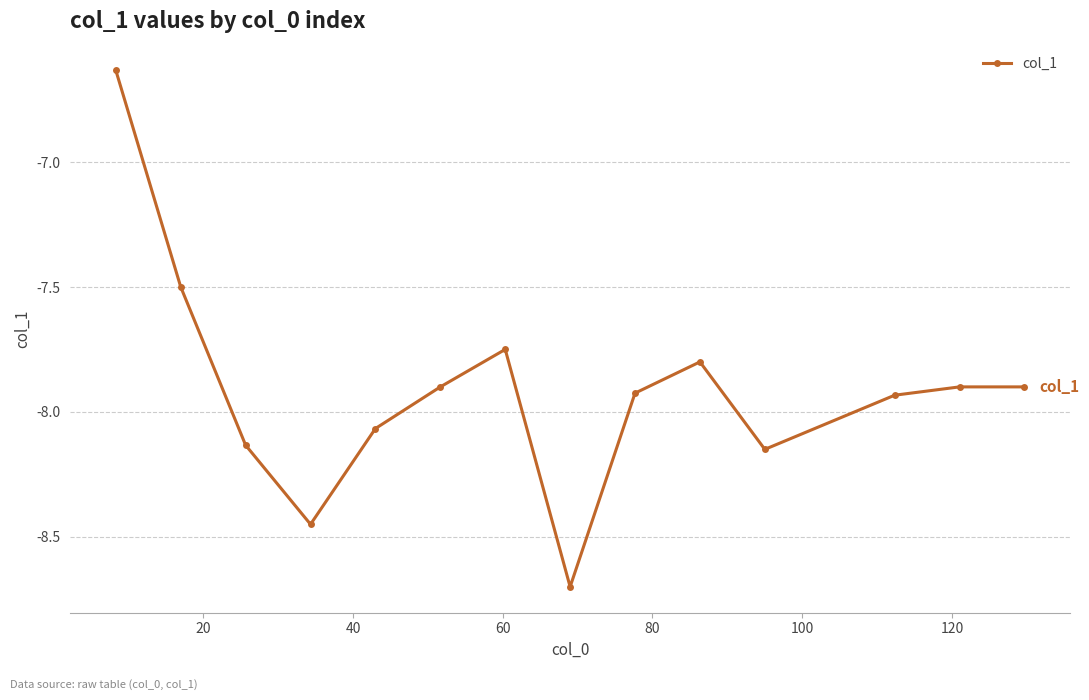

What is the difference between the maximum and minimum values?

2.1